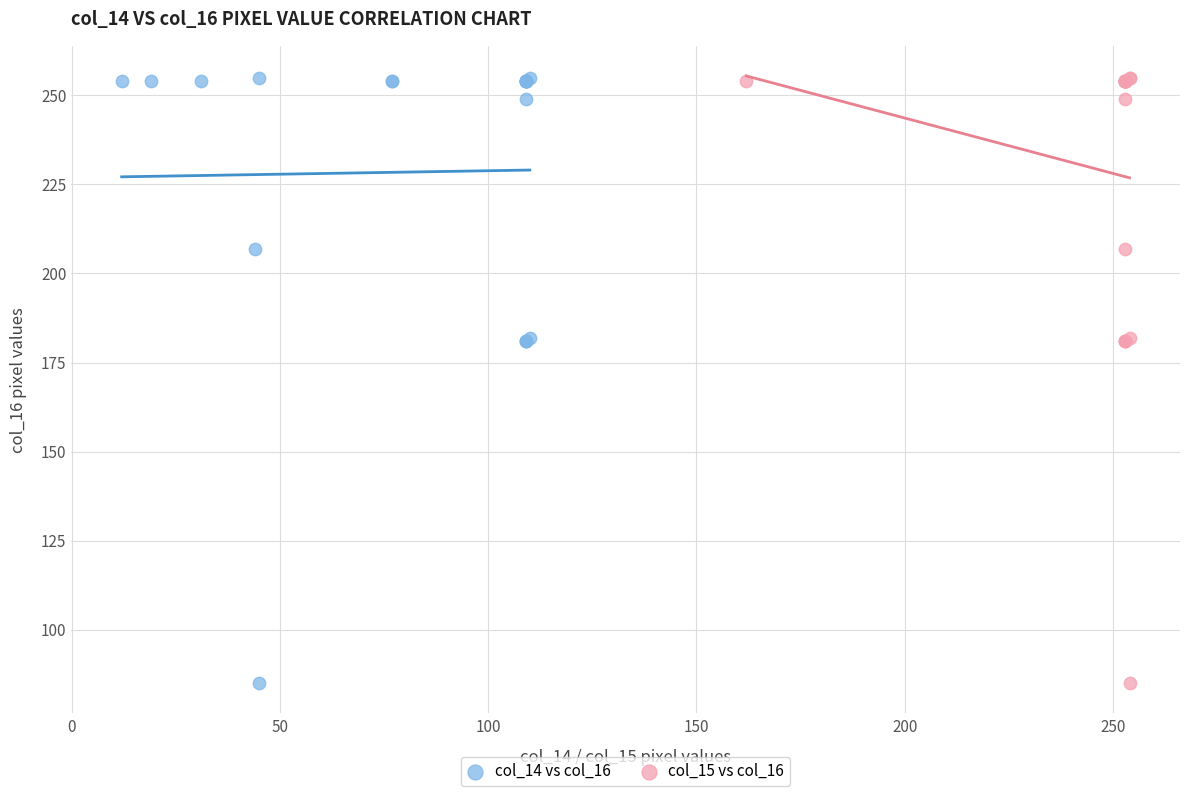

What are all the series names shown in the legend?

col_14 vs col_16, col_15 vs col_16